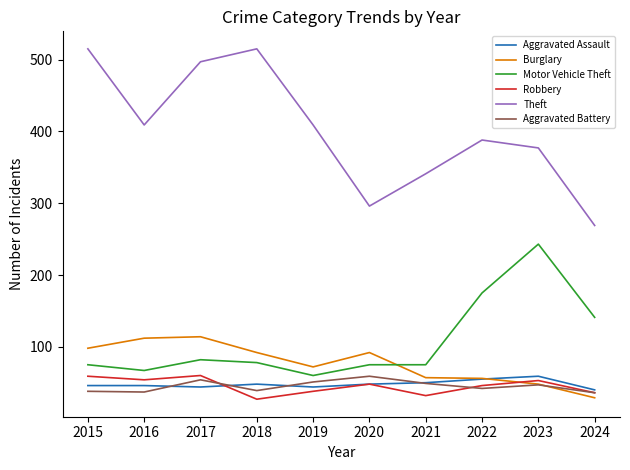

What is the maximum value for Aggravated Battery?

59